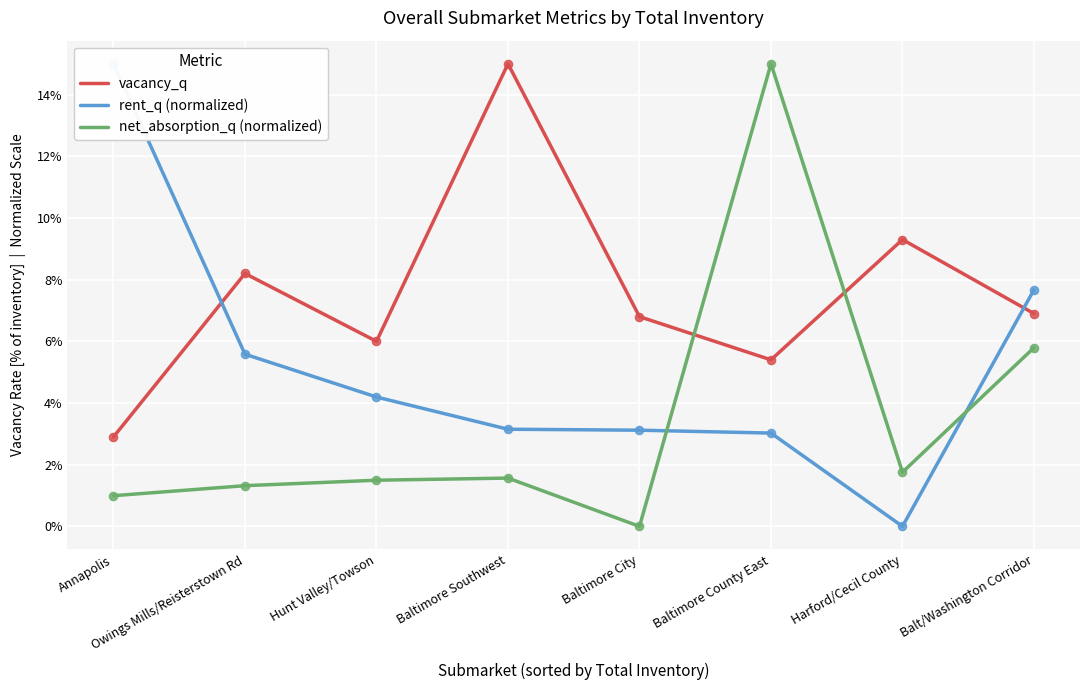

What is the total value across all series at Baltimore County East?

0.2